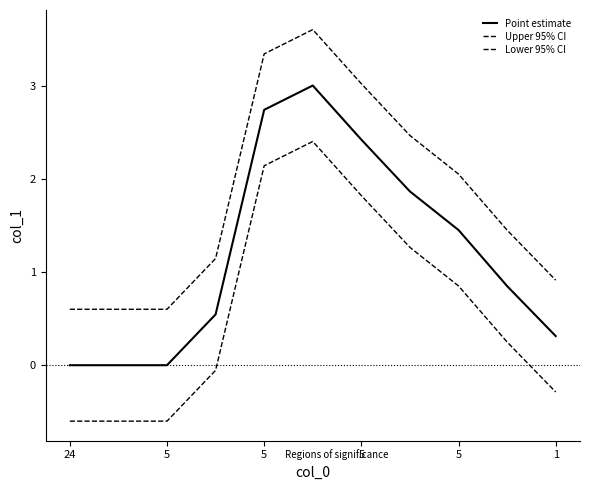

At which category does the chart reach its minimum across all series?

24